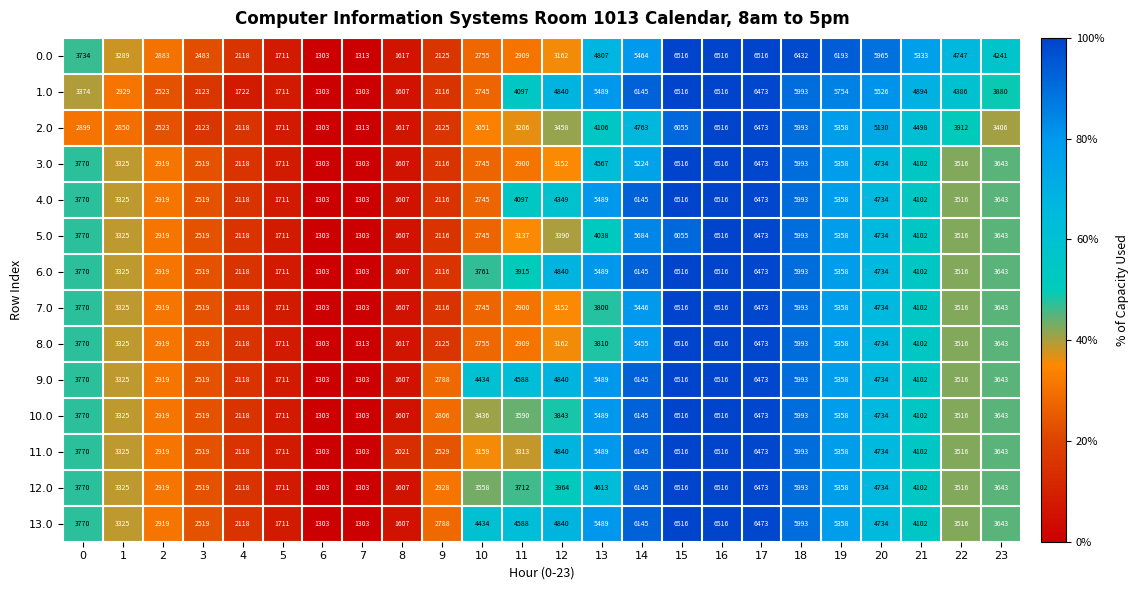

True or false: 10.0 has a value of 1303 at 6.

True